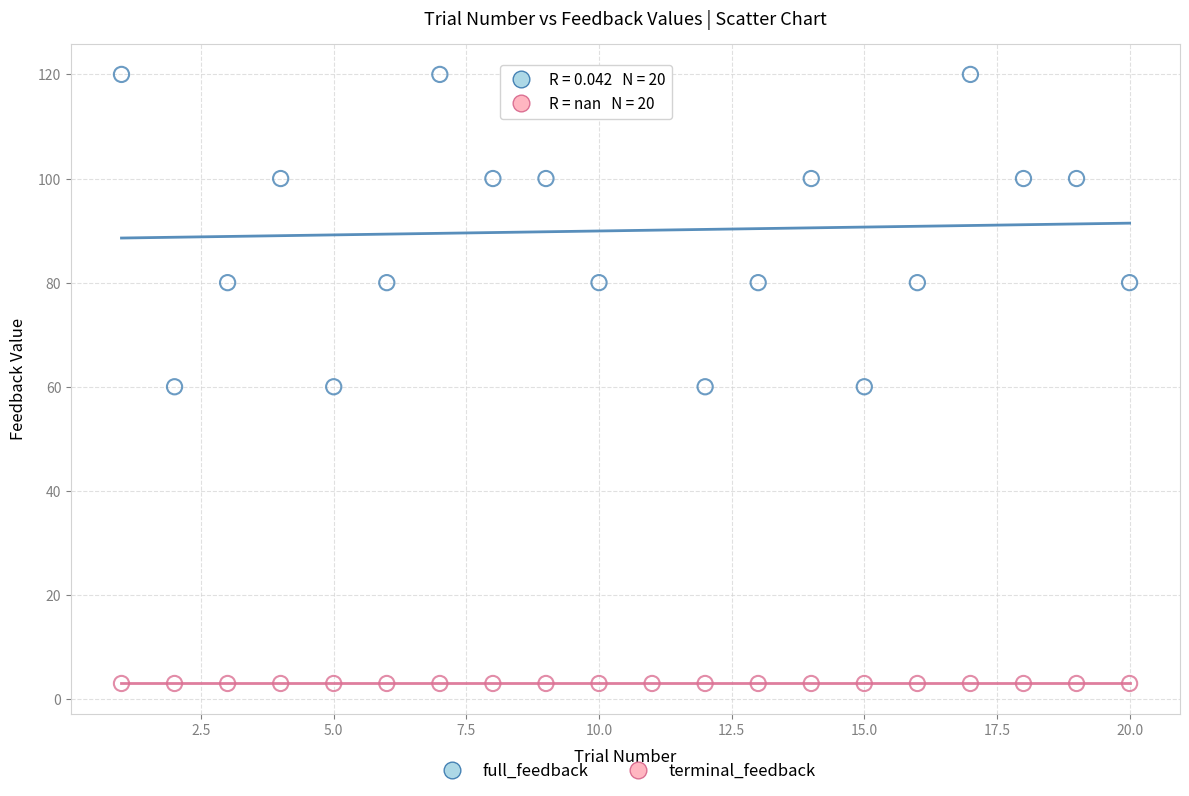

Which series reaches the minimum Y coordinate?

terminal_feedback